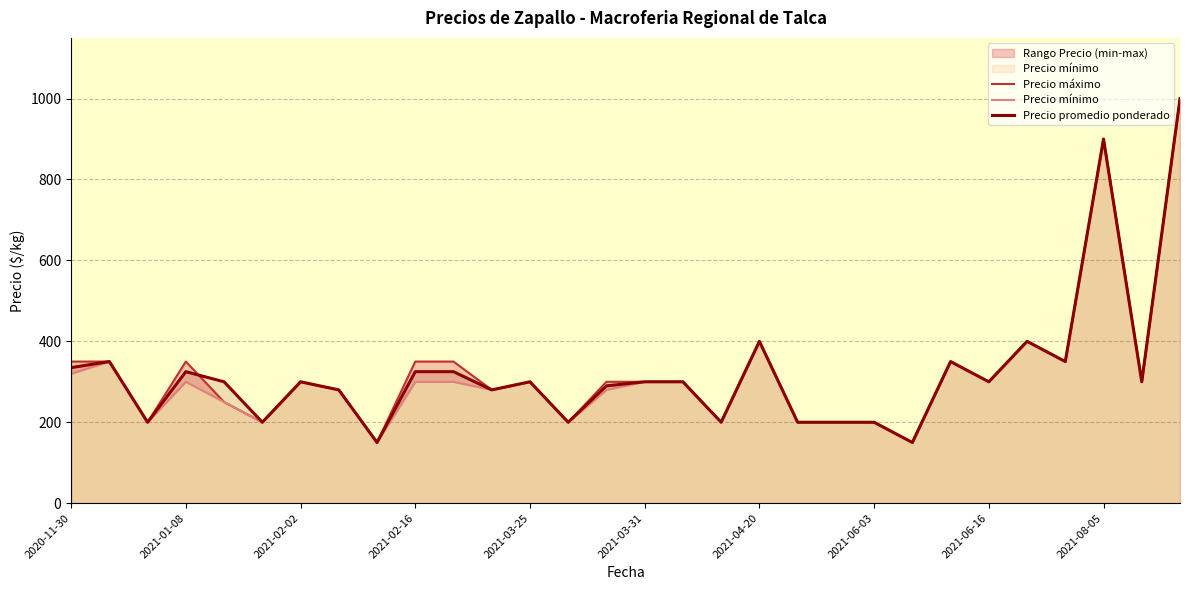

Reading left to right, extract all data points from this chart.

Precio máximo: 350	350	200	350	250	200	300	280	150	350	350	280	300	200	300	300	300	200	400	200	200	200	150	350	300	400	350	900	300	1000
Precio mínimo: 320	350	200	300	250	200	300	280	150	300	300	280	300	200	280	300	300	200	400	200	200	200	150	350	300	400	350	900	300	1000
Precio promedio ponderado: 335	350	200	325	300	200	300	280	150	325	325	280	300	200	290	300	300	200	400	200	200	200	150	350	300	400	350	900	300	1000